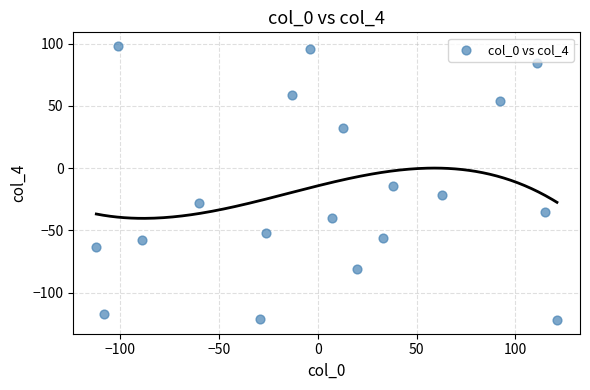

What is the range of Y values (max minus min)?

220